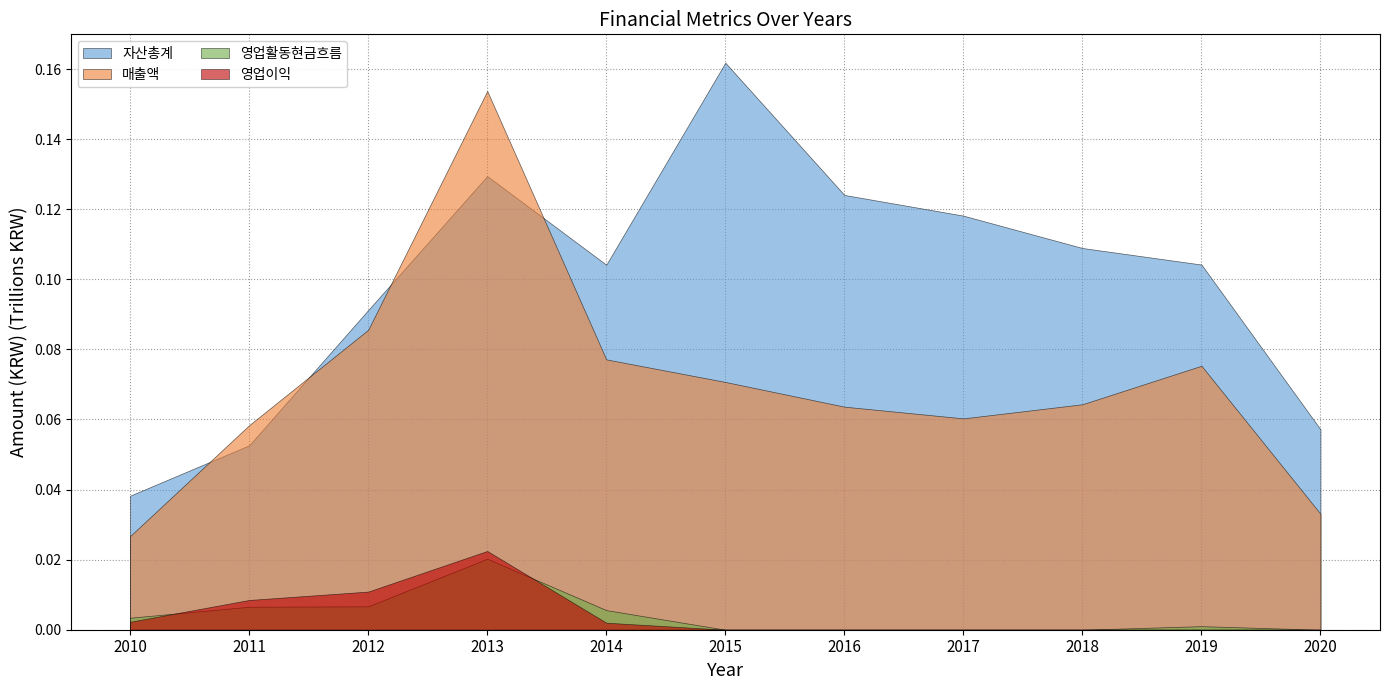

What is the difference between the highest and lowest values at 2014?

102166706026